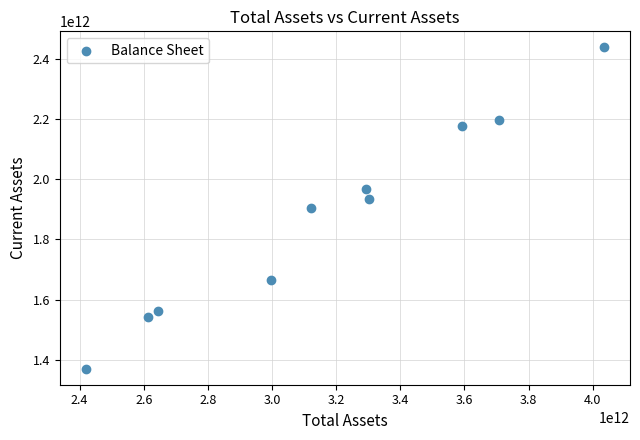

What is the average X value?

3172830307691